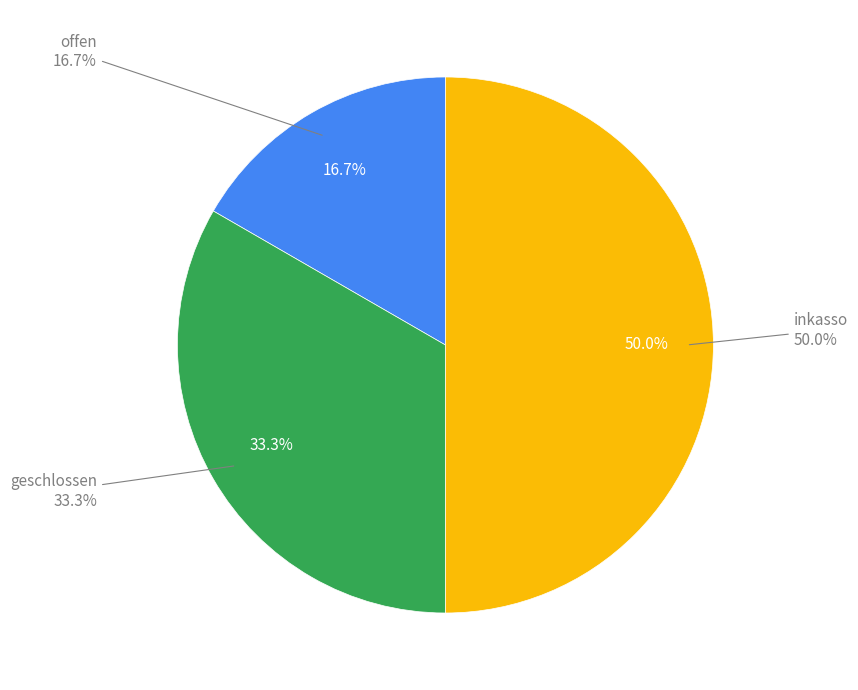

Is it true that offen is 17% of the pie?

True